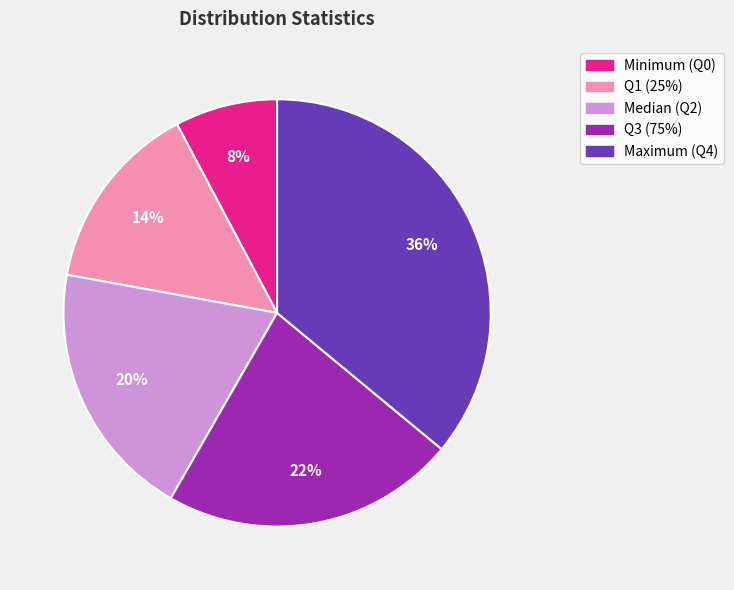

To the nearest percent, what is the average slice percentage?

20%